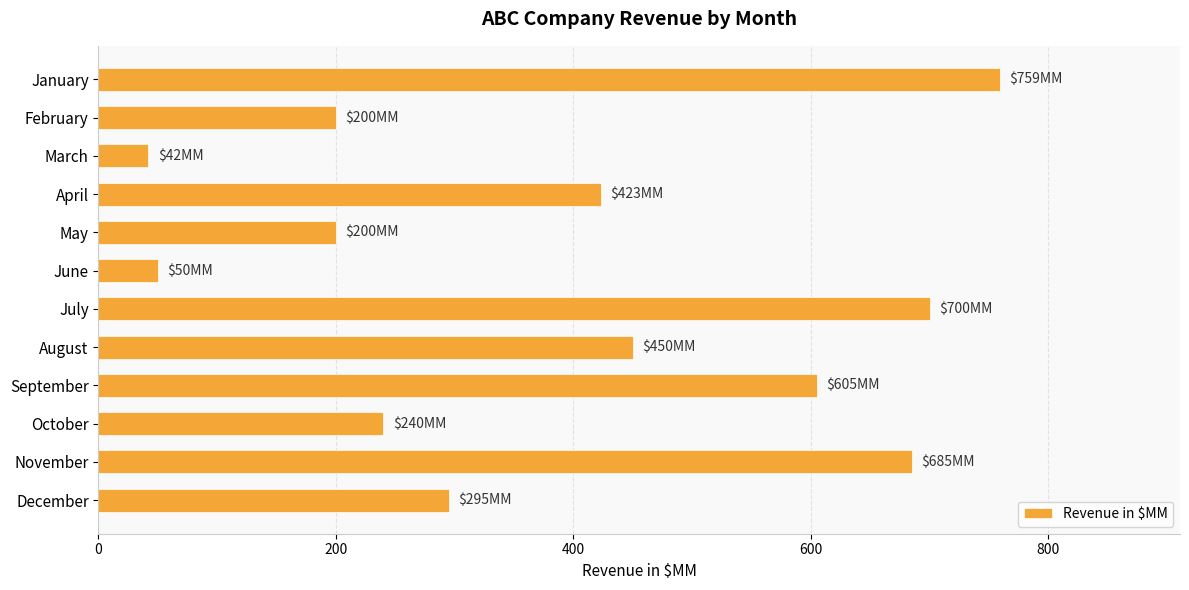

What is the value of the 2nd bar from the top?

200